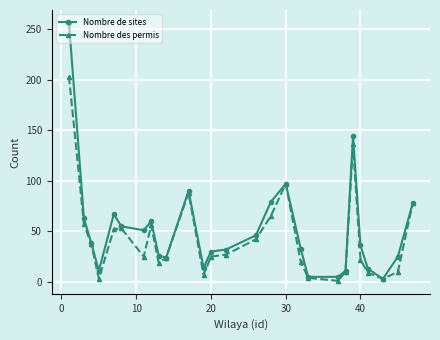

Which series has the widest spread of values?

Nombre de sites